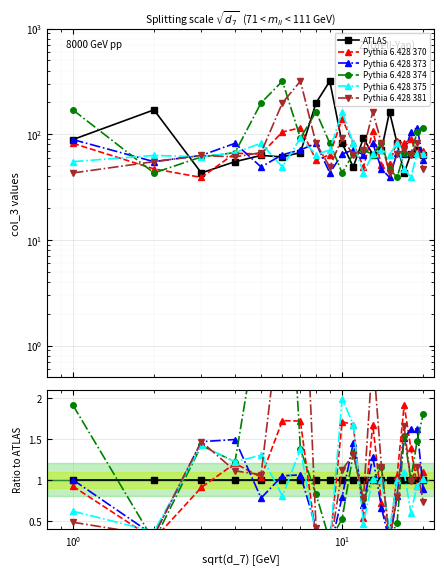

Which series has the widest spread of values?

Pythia 6.428 374